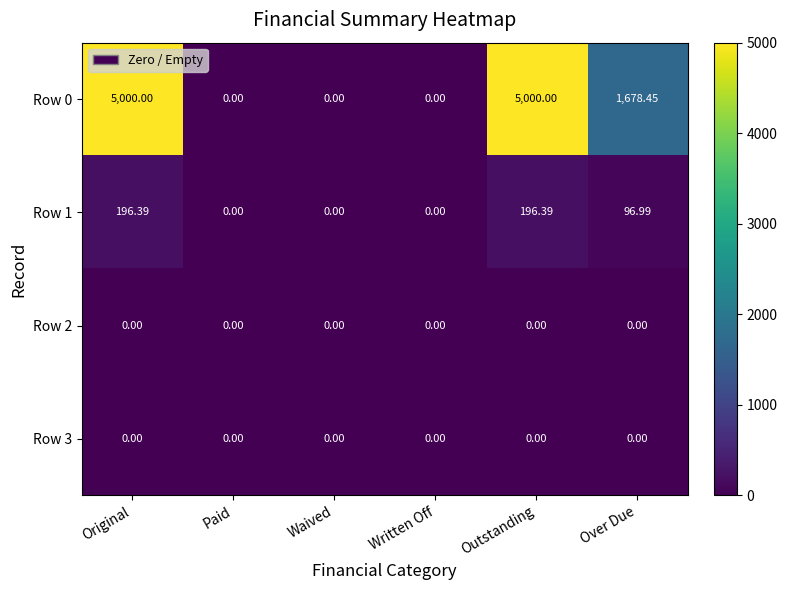

Is the value of Row 1 at Outstanding greater than the value of Row 3 at Over Due?

Yes